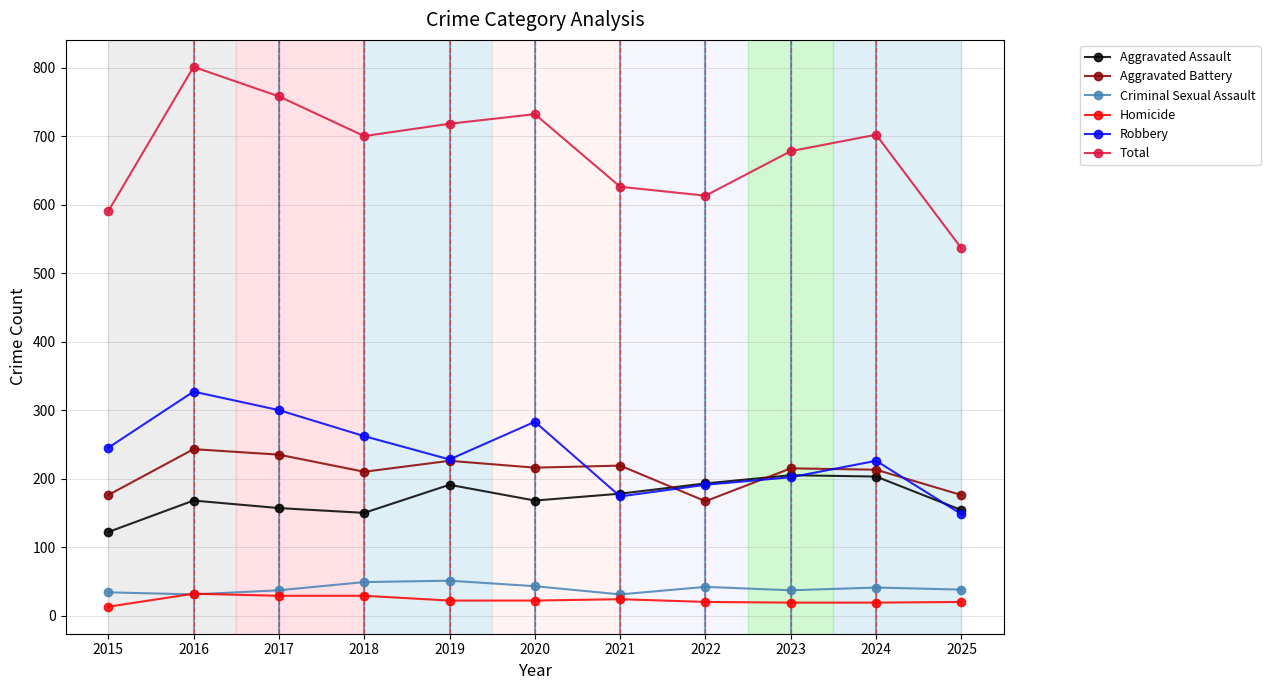

At which category is the sum across all series the highest?

2016